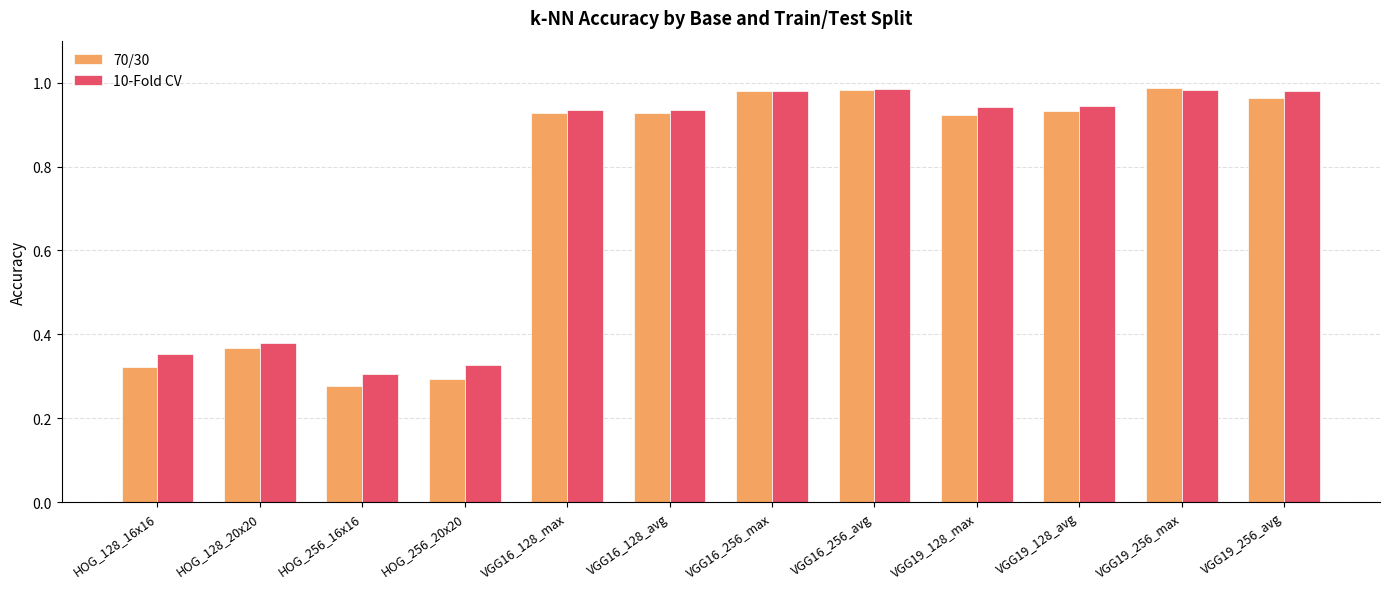

What is the label of the 10th bar from the right?

HOG_256_16x16